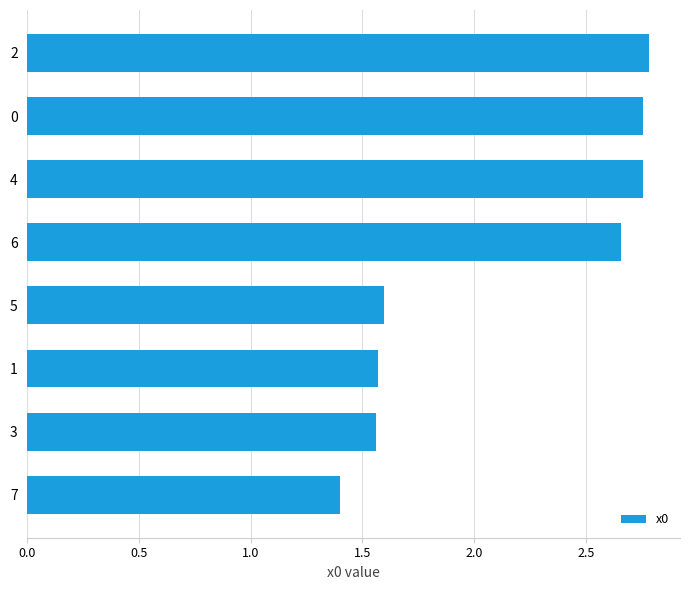

The value at 7 is 1.4. True or false?

True